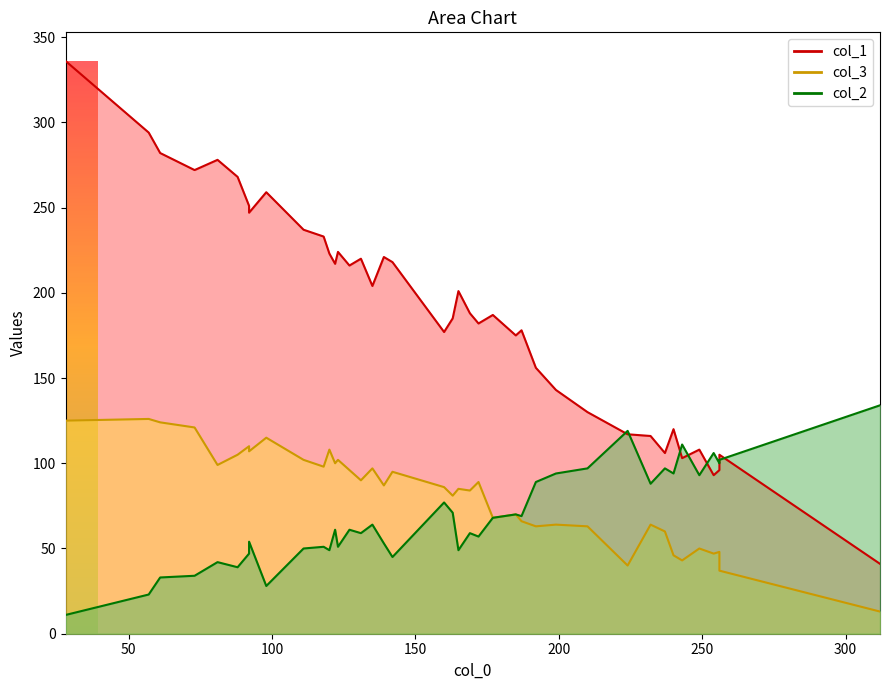

Reading right to left, what are all the values shown in this chart?

col_1: 240=120	111=237	88=268	142=218	192=156	199=143	237=106	73=272	165=201	98=259	254=93	28=336	92=247	312=41	256=105	61=282	139=221	187=178	131=220	81=278	92=251	135=204	163=185	185=175	177=187	249=108	232=116	256=96	224=117	172=182	123=224	118=233	160=177	210=130	169=188	57=294	243=103	127=216	122=217	120=223
col_3: 240=46	111=102	88=105	142=95	192=63	199=64	237=60	73=121	165=85	98=115	254=47	28=125	92=107	312=13	256=37	61=124	139=87	187=66	131=90	81=99	92=110	135=97	163=81	185=70	177=68	249=50	232=64	256=48	224=40	172=89	123=102	118=98	160=86	210=63	169=84	57=126	243=43	127=96	122=100	120=108
col_2: 240=94	111=50	88=39	142=45	192=89	199=94	237=97	73=34	165=49	98=28	254=106	28=11	92=54	312=134	256=102	61=33	139=53	187=69	131=59	81=42	92=47	135=64	163=71	185=70	177=68	249=93	232=88	256=100	224=119	172=57	123=51	118=51	160=77	210=97	169=59	57=23	243=111	127=61	122=61	120=49